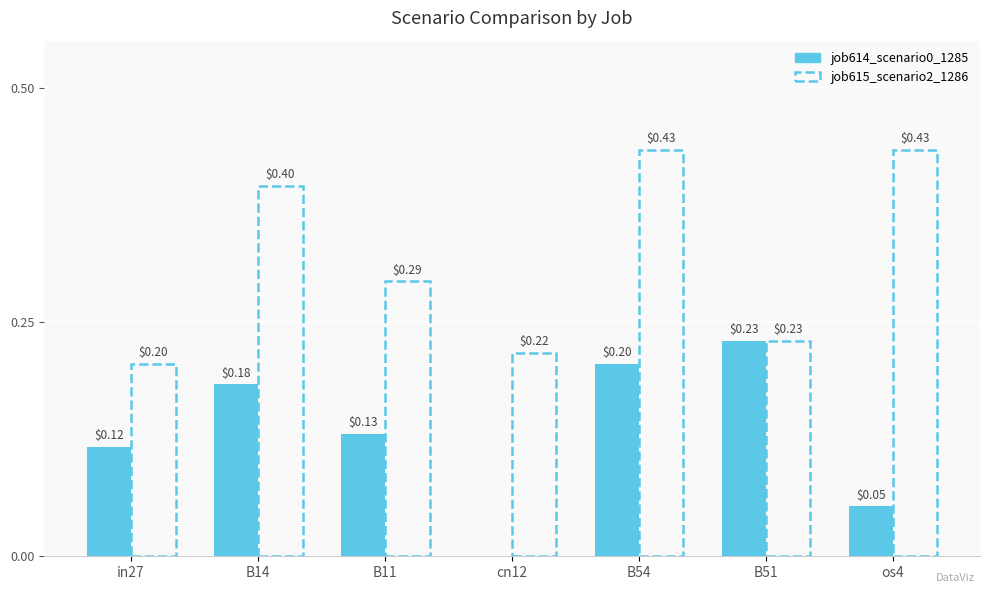

What is the total value across all series at B14?

0.6